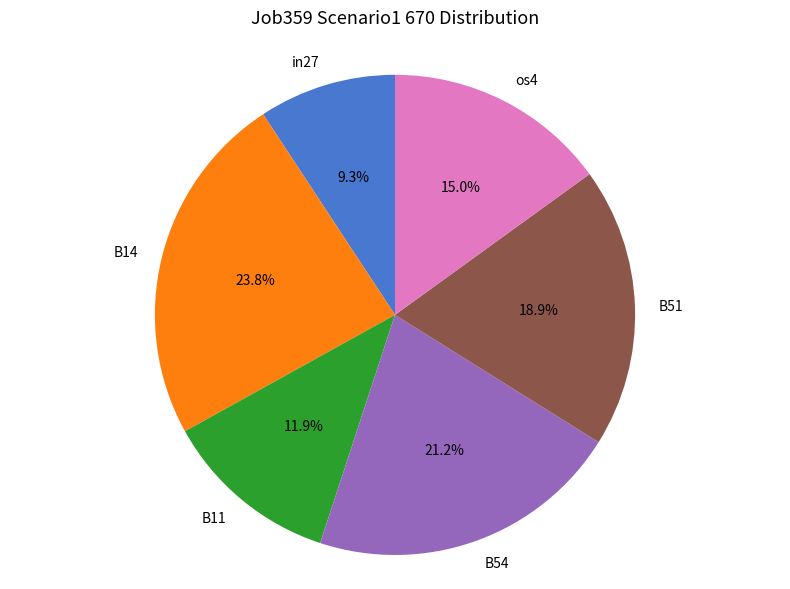

How many slices are in this pie chart?

6